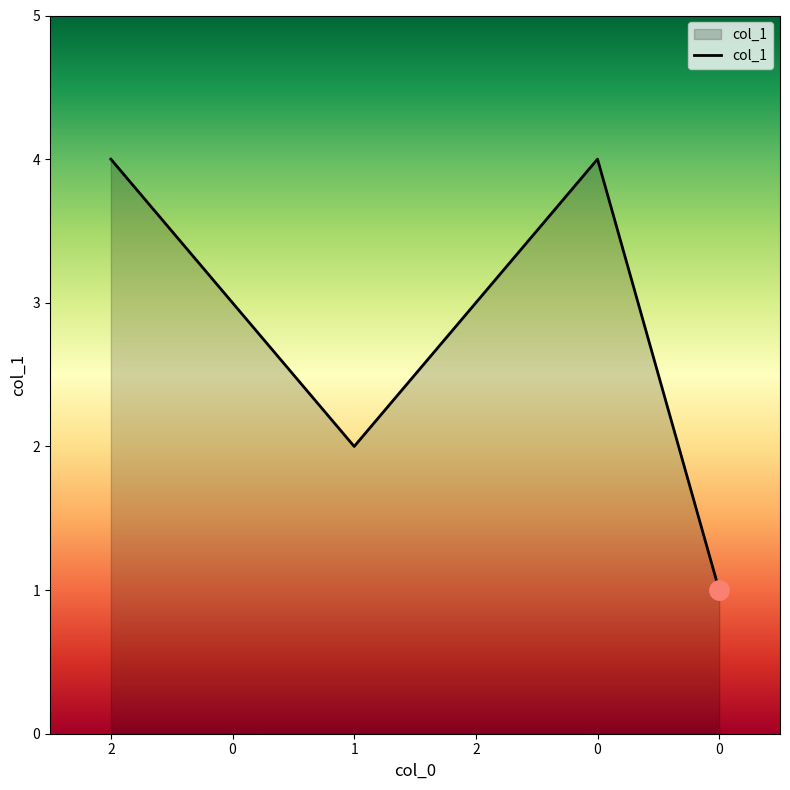

Between 2 and 0, which is larger?

2